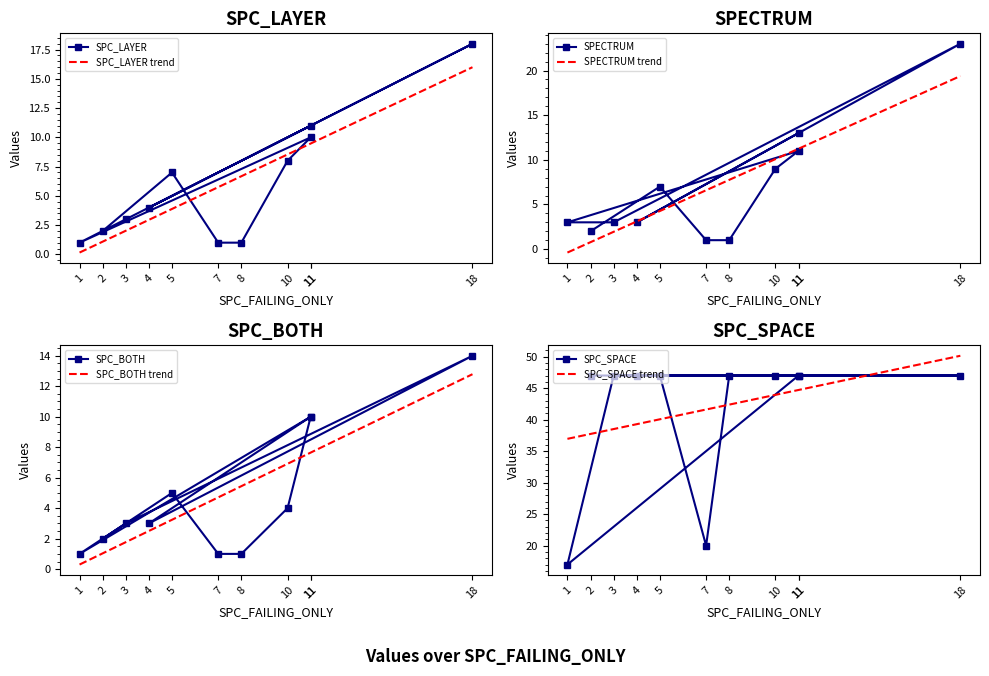

What is the approximate value of SPC_BOTH at 4, to the nearest 5?

5